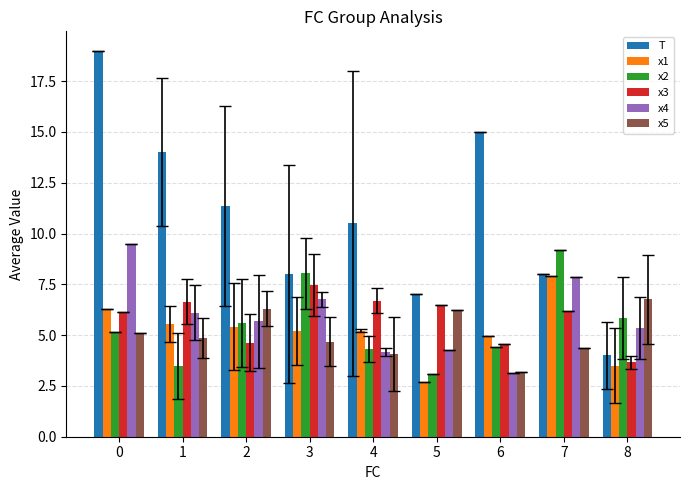

Which series has the largest range (max minus min)?

T